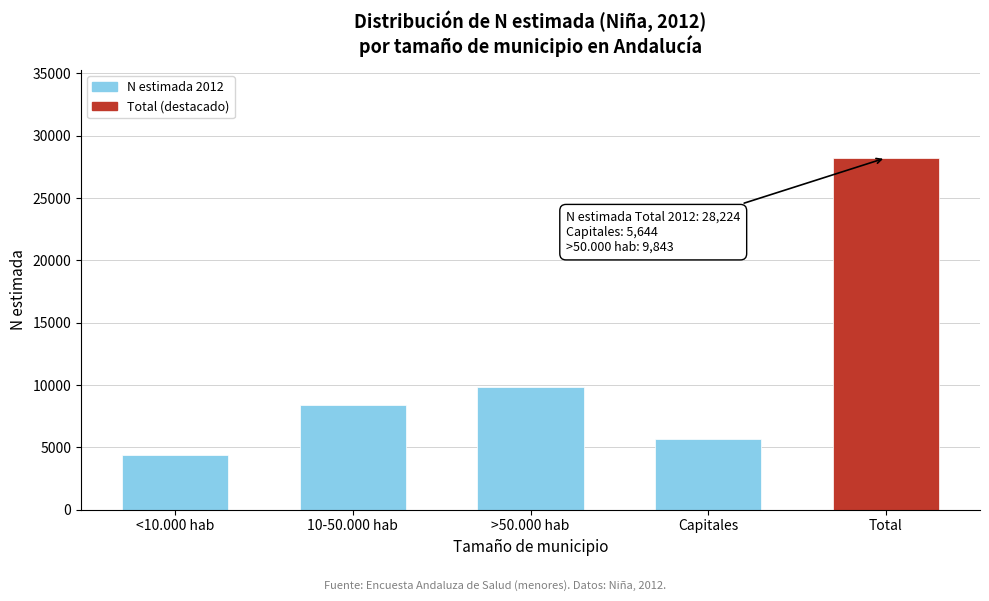

Reading right to left, what are all the values shown in this chart?

Total=28224	Capitales=5644	>50.000 hab=9843	10-50.000 hab=8371	<10.000 hab=4366